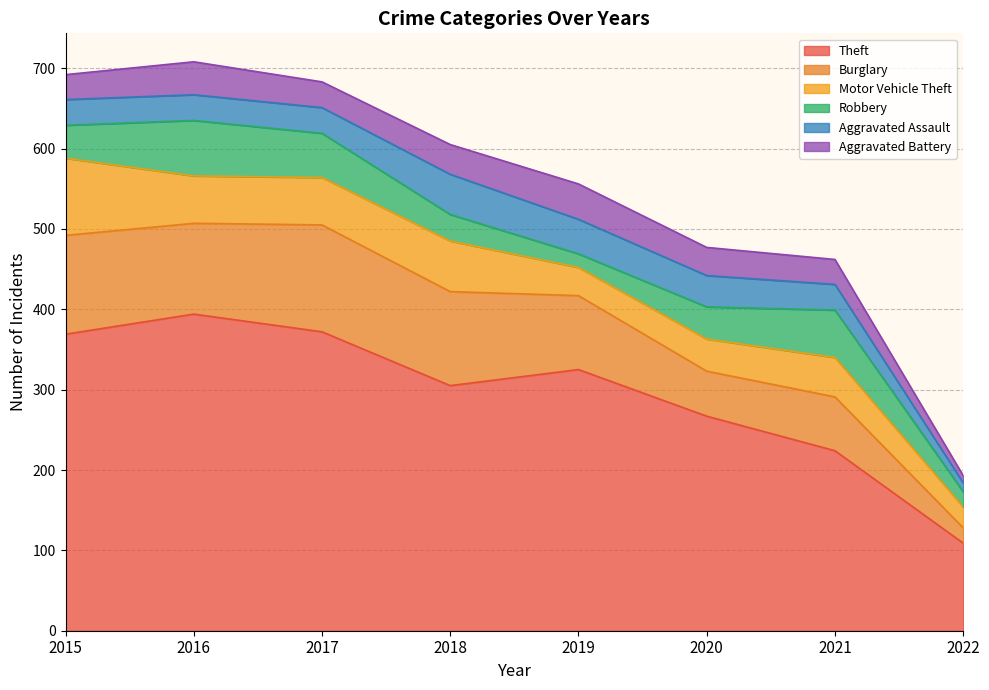

Which category has the highest value in the Theft series?

2016